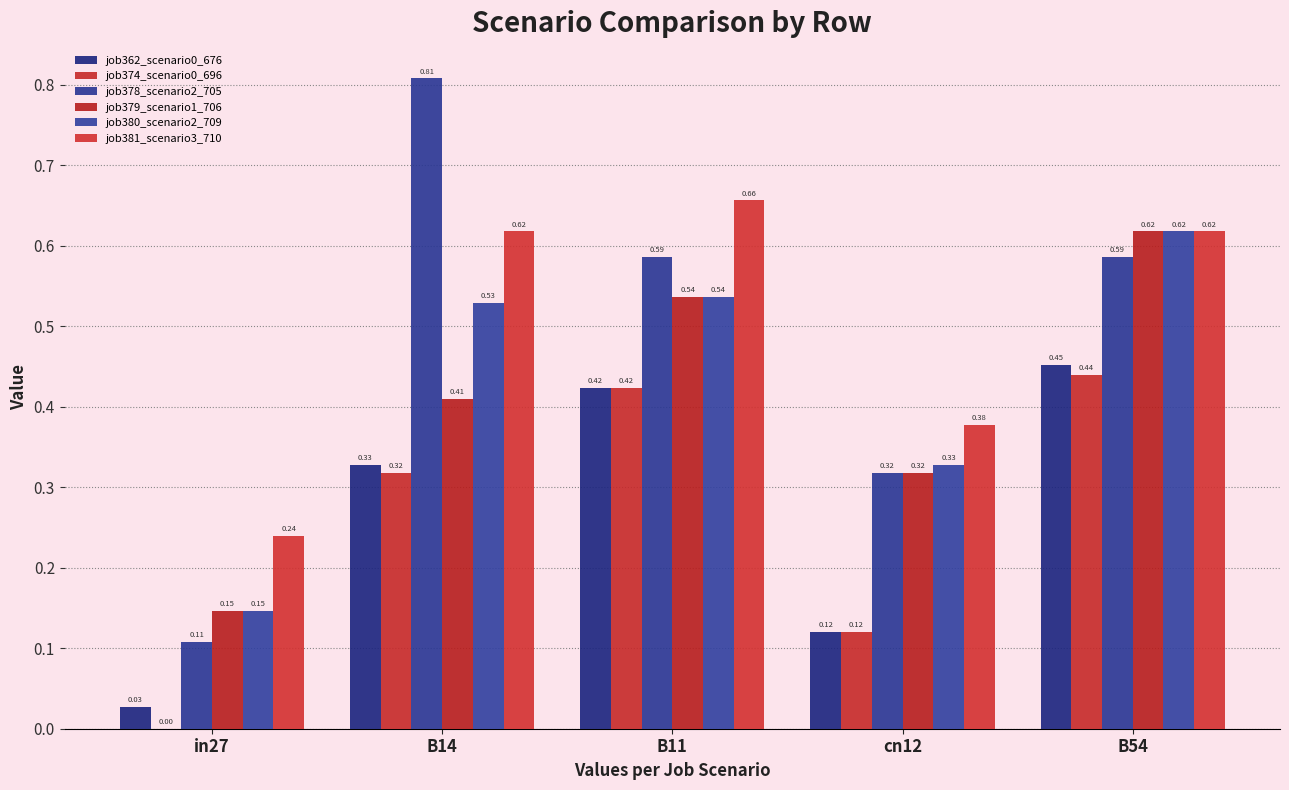

What is the maximum value shown in the chart?

0.8